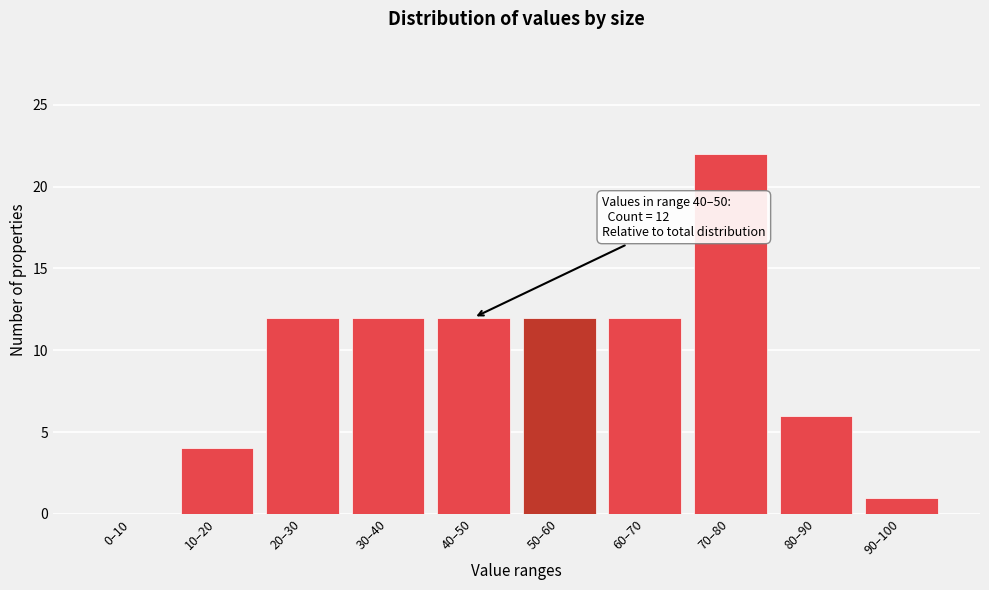

Reading left to right, transcribe all the data shown in this chart.

0–10=0	10–20=4	20–30=12	30–40=12	40–50=12	50–60=12	60–70=12	70–80=22	80–90=6	90–100=1